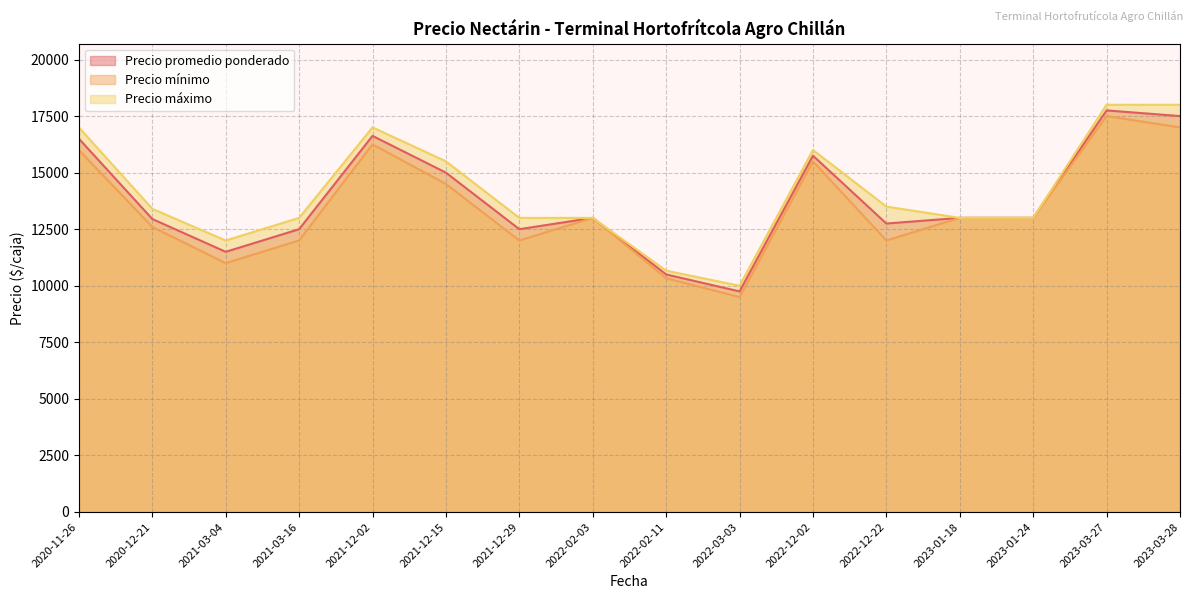

Which has a higher value, 2023-01-18 or 2022-12-02?

2022-12-02